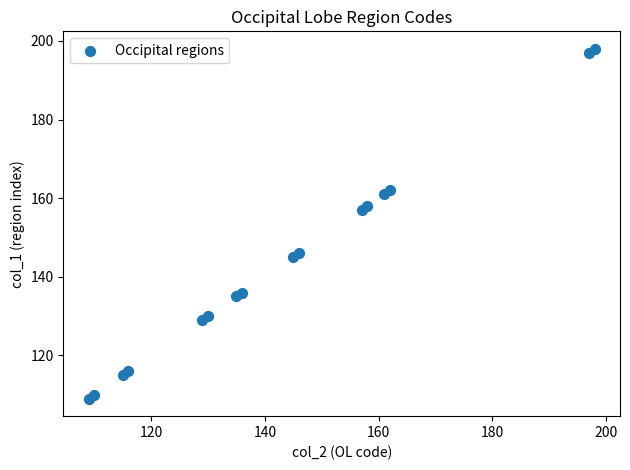

What Y value in the scatter plot is closest to 153?

157